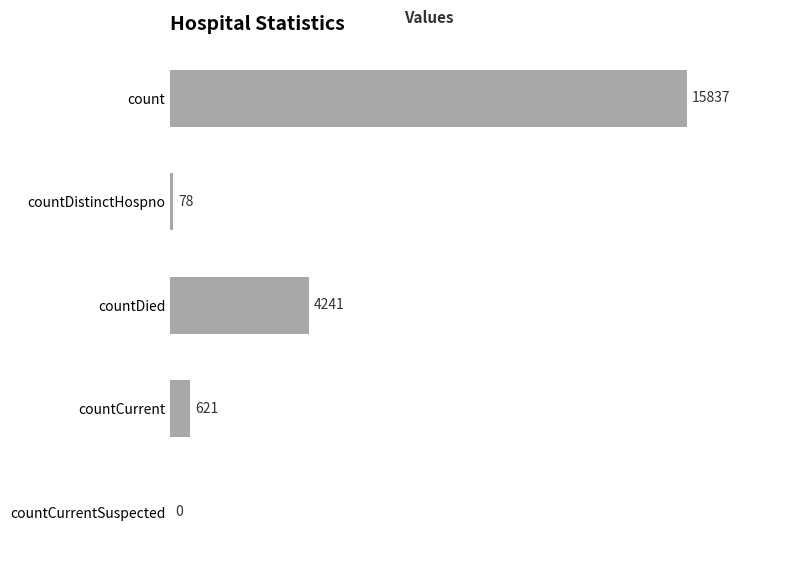

Between countDied and count, which is larger?

count